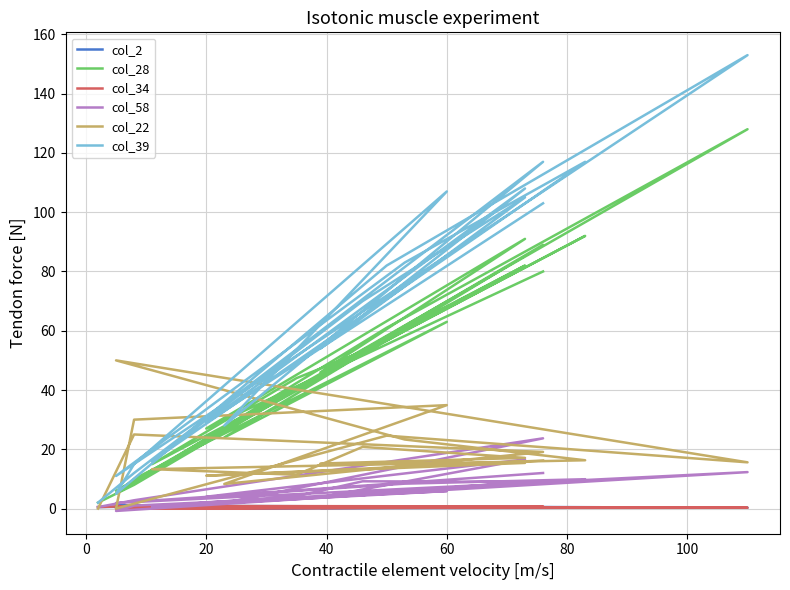

What is the sum of all col_22 values?

367.6